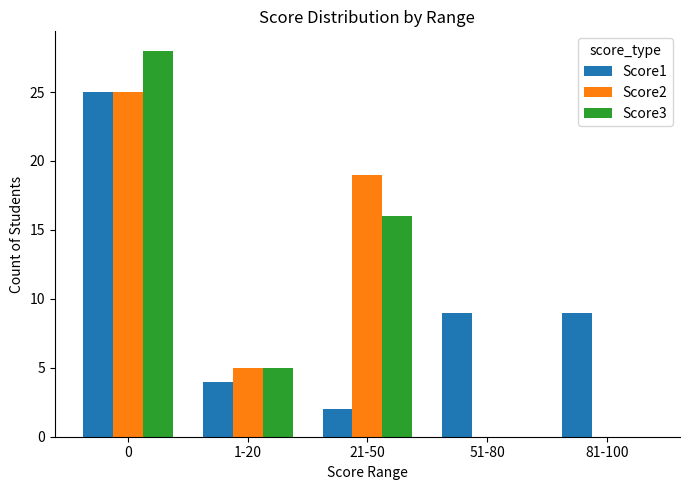

Reading left to right, list all the values displayed in this chart.

Score1: 25	4	2	9	9
Score2: 25	5	19	0	0
Score3: 28	5	16	0	0